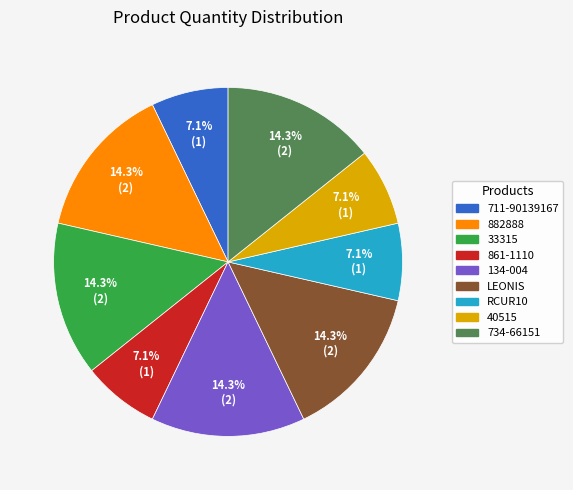

Count the number of slices in the pie.

9